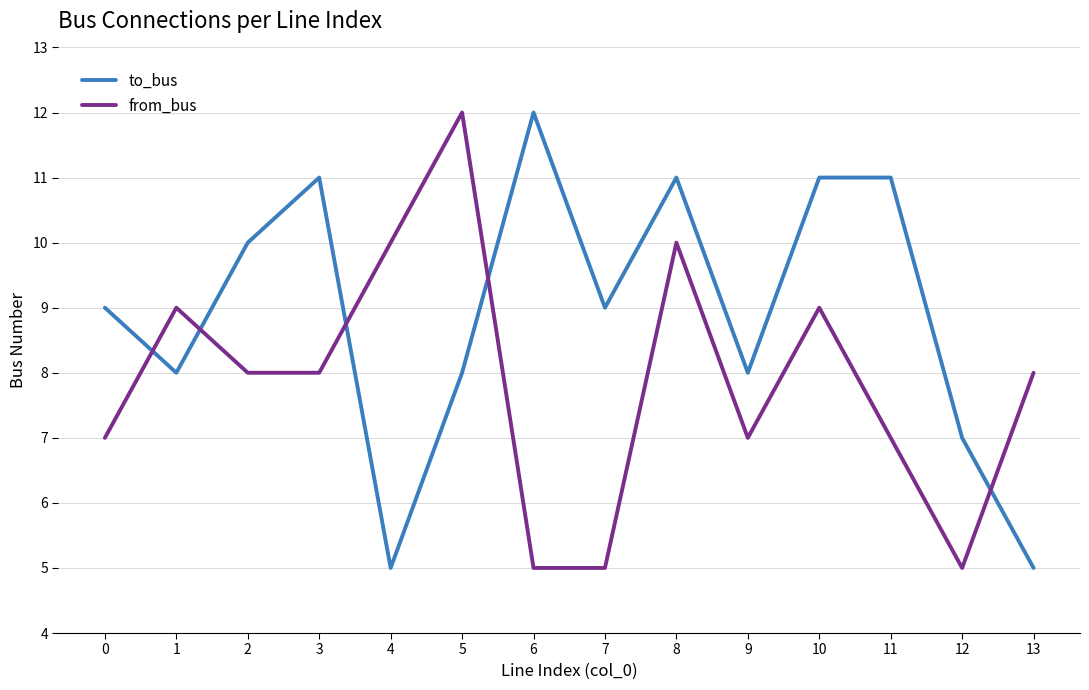

What is the spread (max minus min) of values at 5?

4